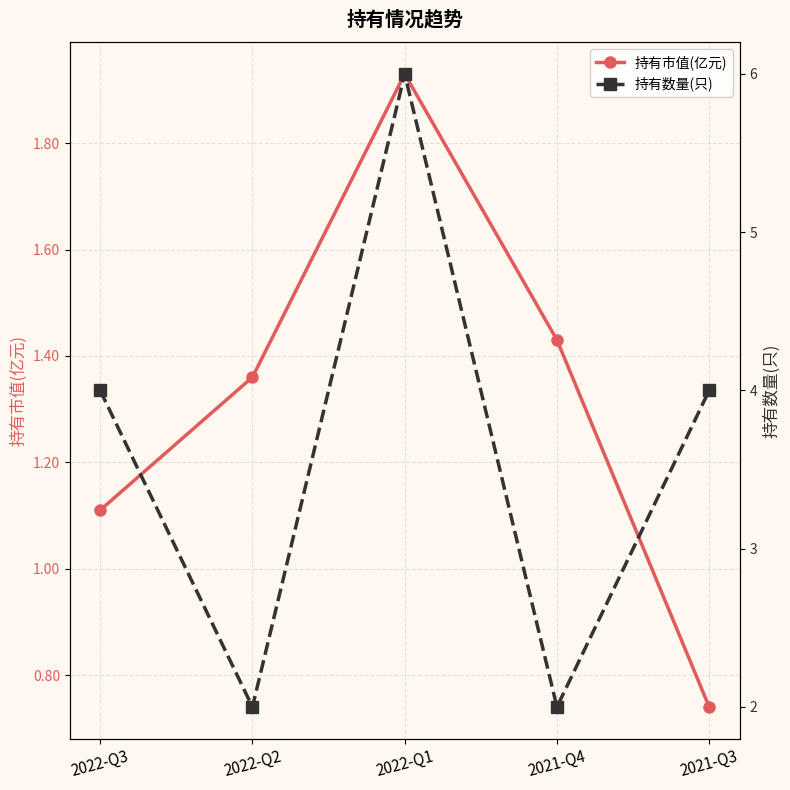

Which has a higher value, 2021-Q4 or 2022-Q2?

2021-Q4